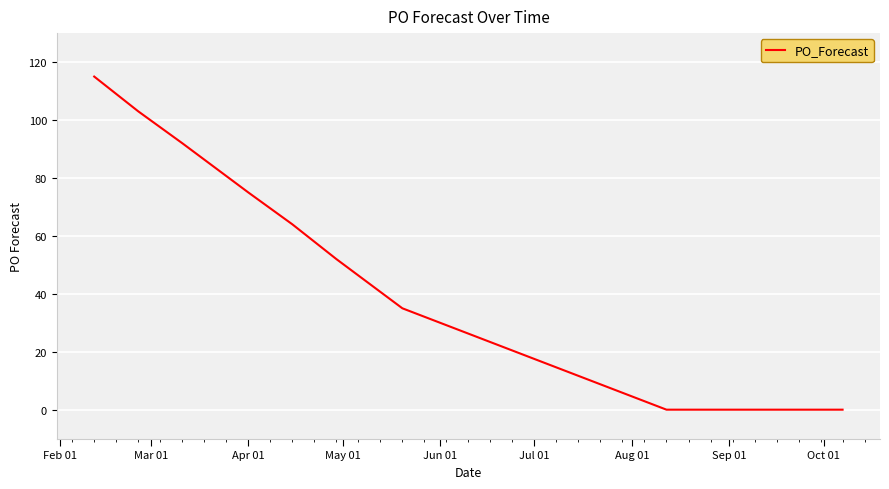

What is the difference between the maximum and minimum values?

115